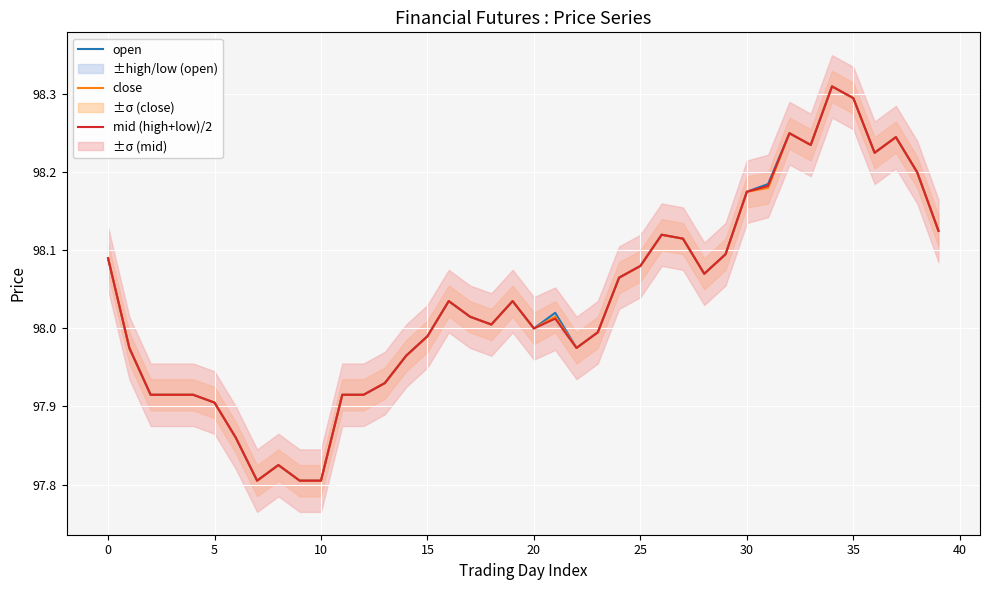

How many data points in mid (high+low)/2 are above 98?

22